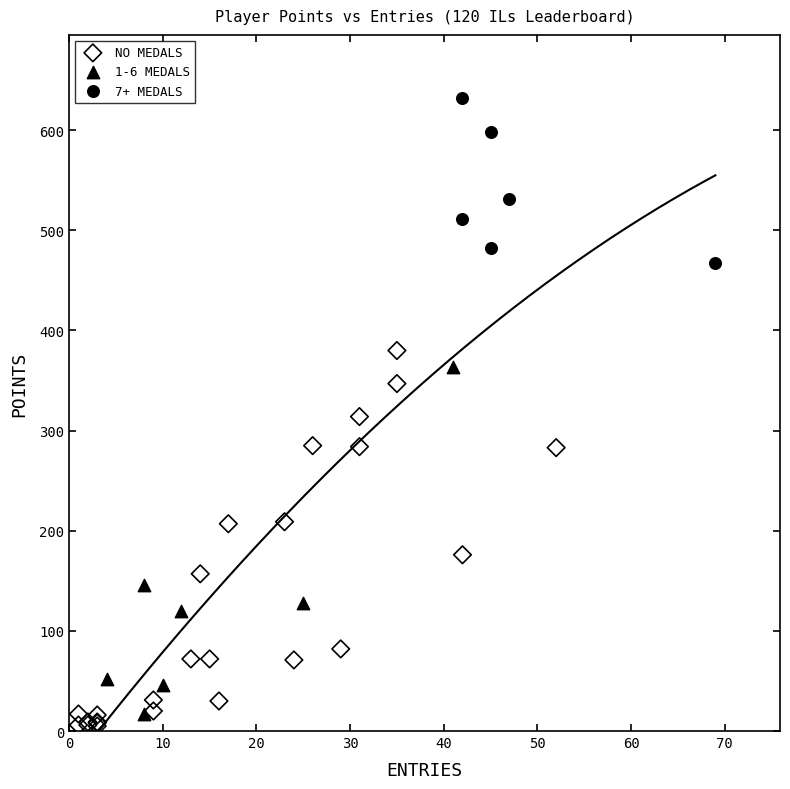

Which series contains the highest Y value?

7+ MEDALS